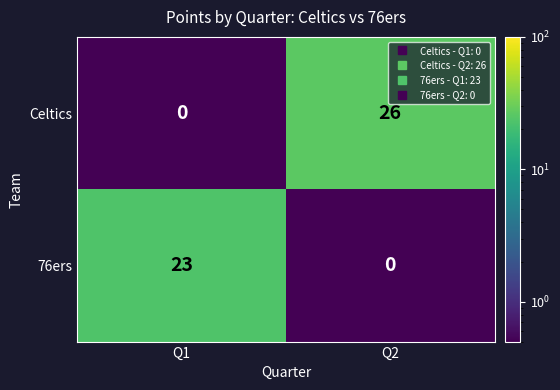

The 76ers series shows 36 at Q1. True or false?

False